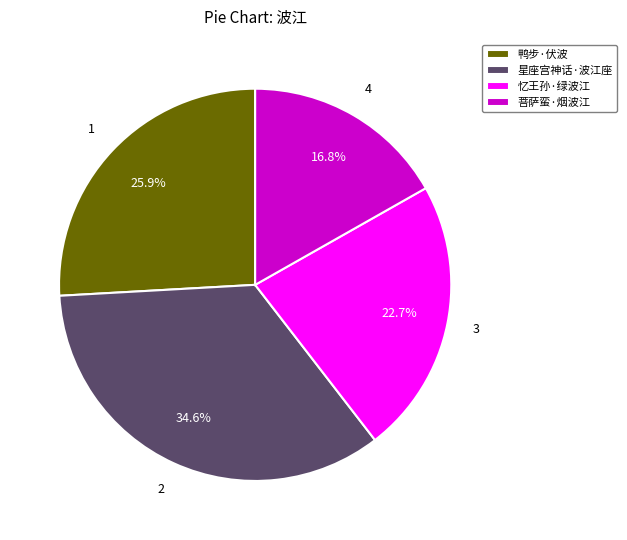

How much of the chart is everything except 星座宫神话·波江座?

65.4%